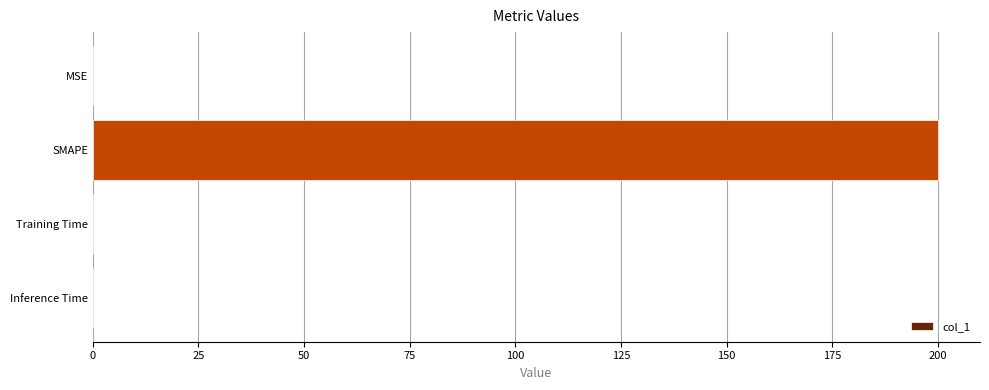

The chart shows a value of 0.0 at Inference Time. True or false?

True